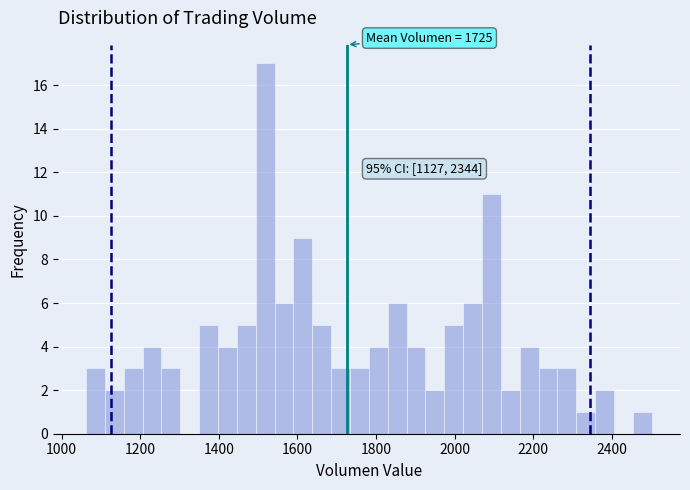

Read against the x-axis, roughly where is the centre of the tallest bar?

1520